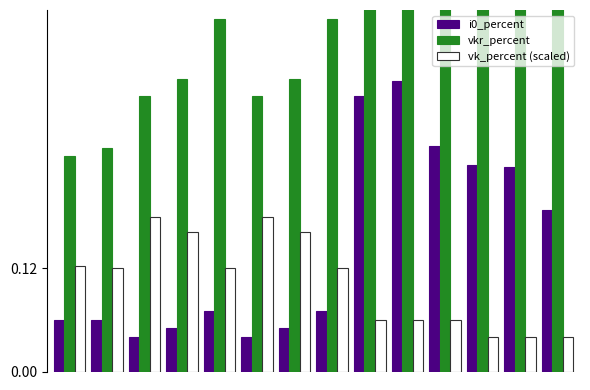

Is the value of i0_percent at 0 greater than the value of vk_percent (scaled) at 2?

No